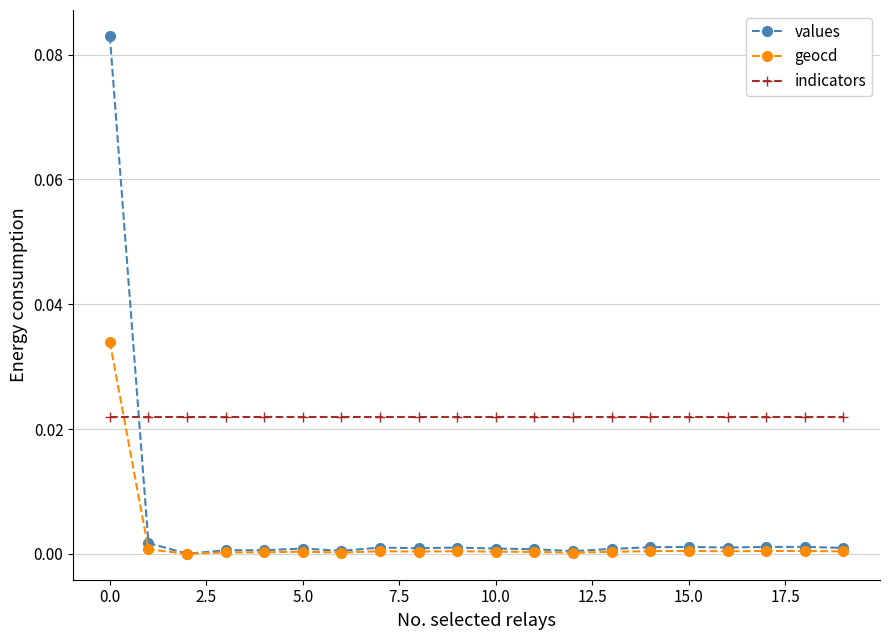

Which series has the largest range (max minus min)?

values